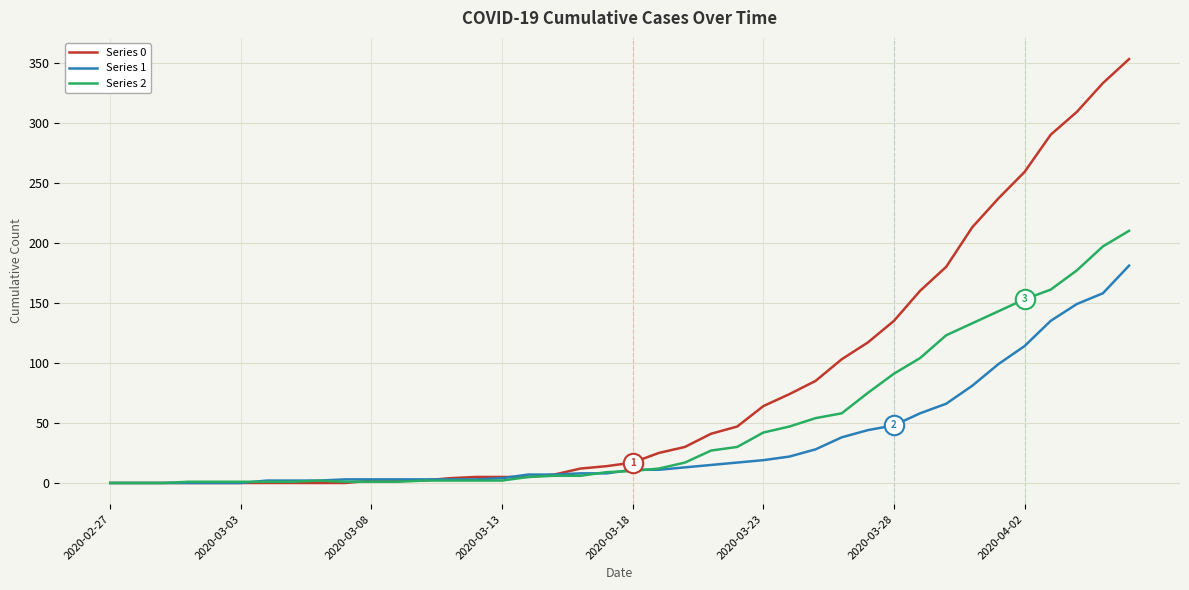

Rank the series by their maximum value, from lowest to highest.

Series 1, Series 2, Series 0